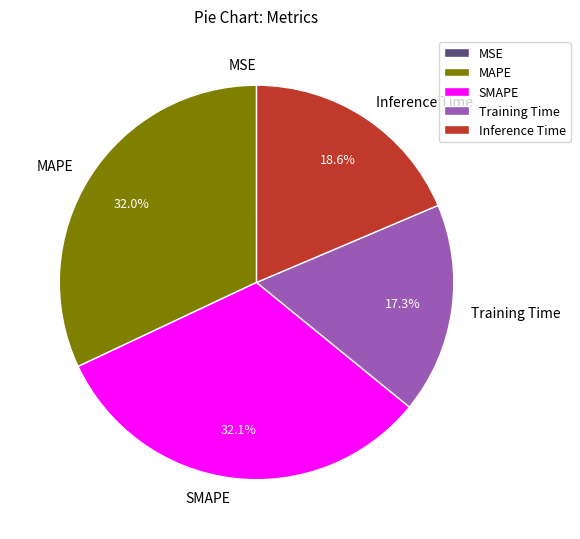

Is it true that SMAPE is 26% of the pie?

False